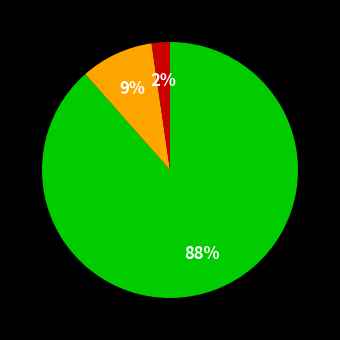

Is there any slice that represents more than half of the pie?

Yes